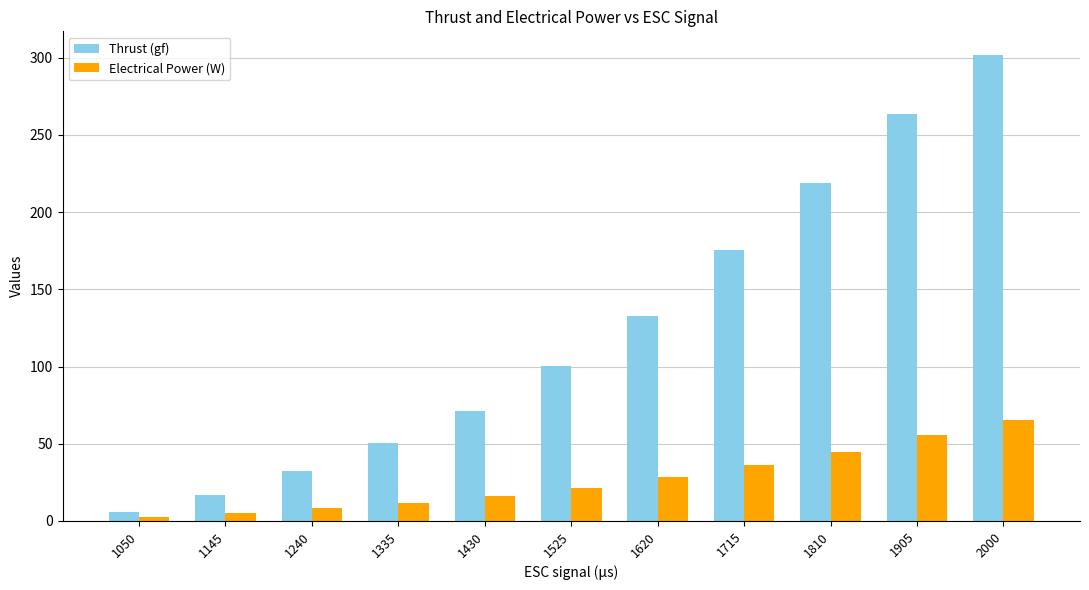

What is the lowest value of the Electrical Power (W) series?

2.6